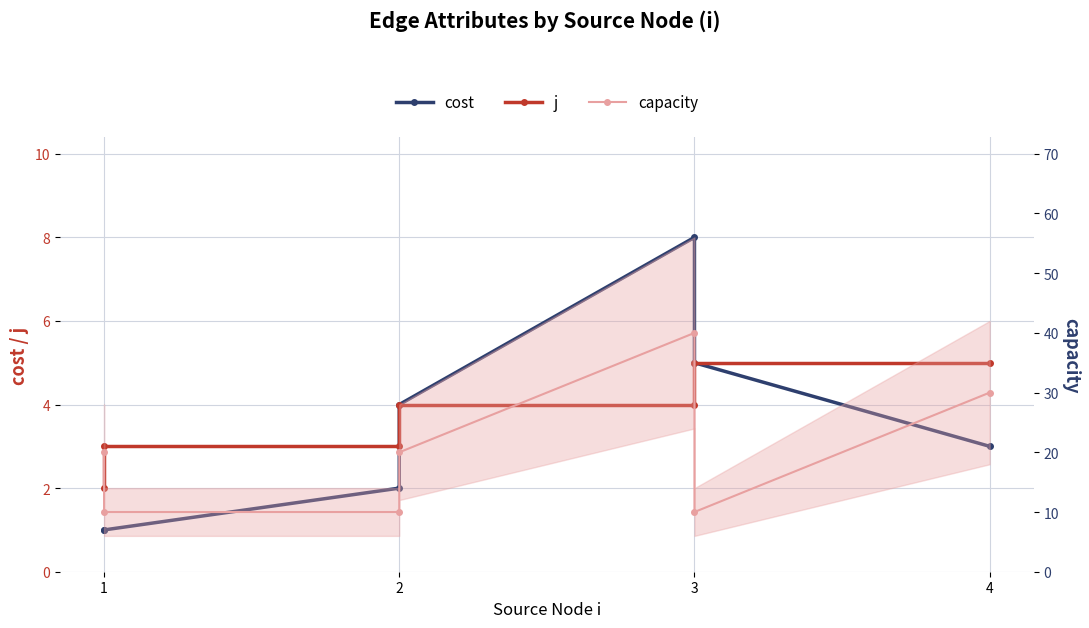

What are all the series names shown in the legend?

cost, j, capacity